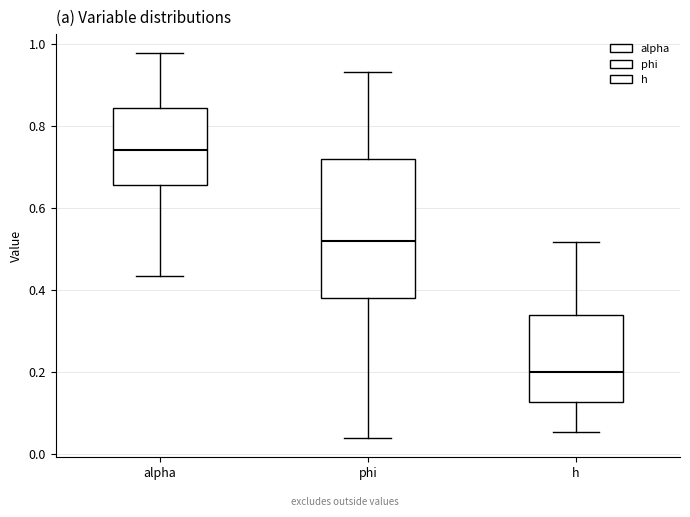

Comparing the boxes themselves (not the whiskers), which one is the tallest?

phi